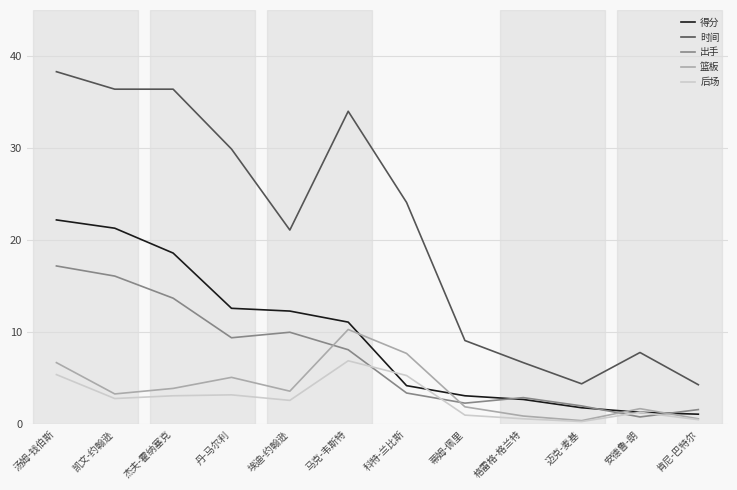

True or false: 时间 has a value of 6.0 at 蒂姆-佩里.

False